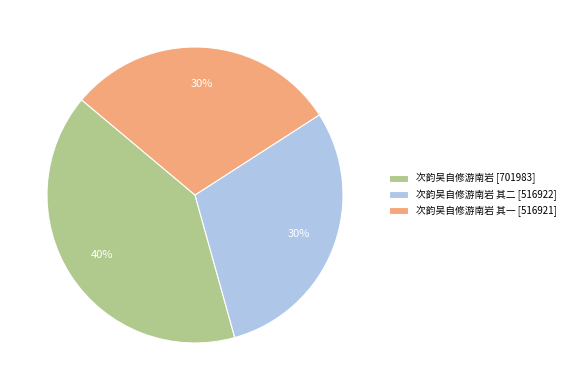

Is 次韵吴自修游南岩 其二 [516922] the majority of the pie?

No